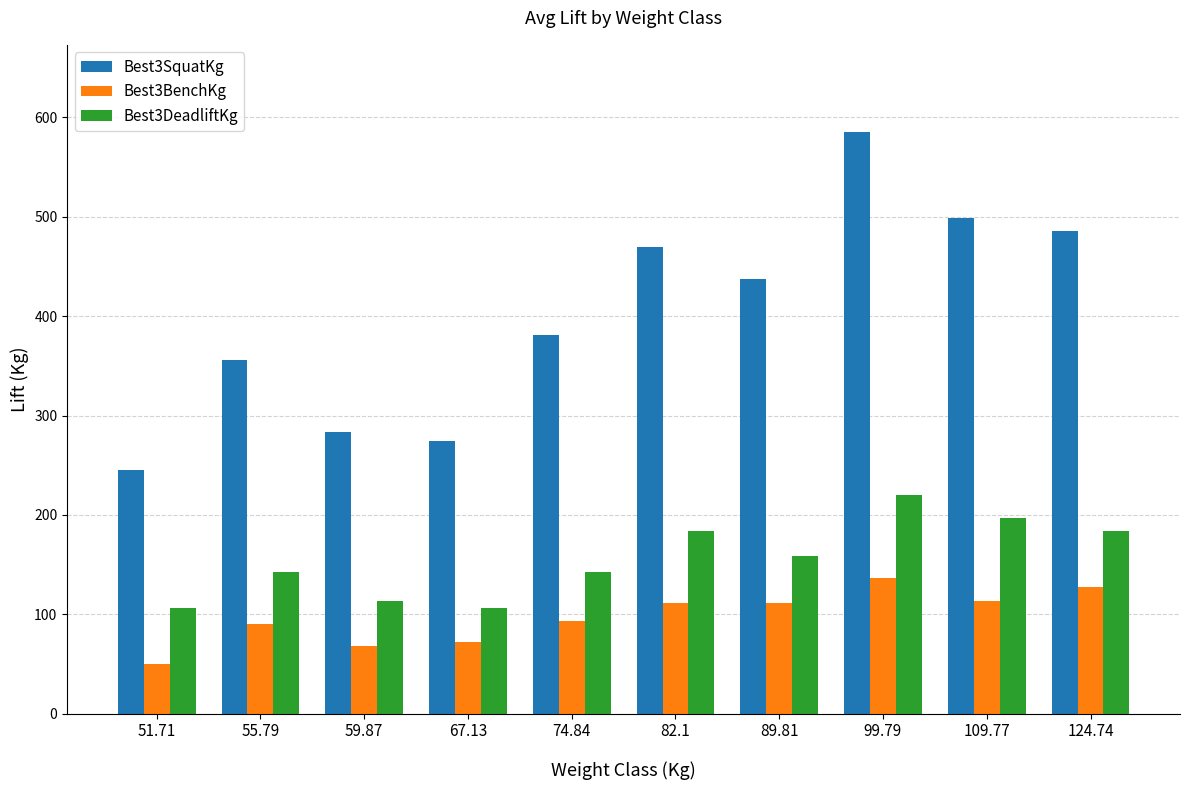

What is the difference between the maximum and minimum values in the Best3SquatKg series?

340.2